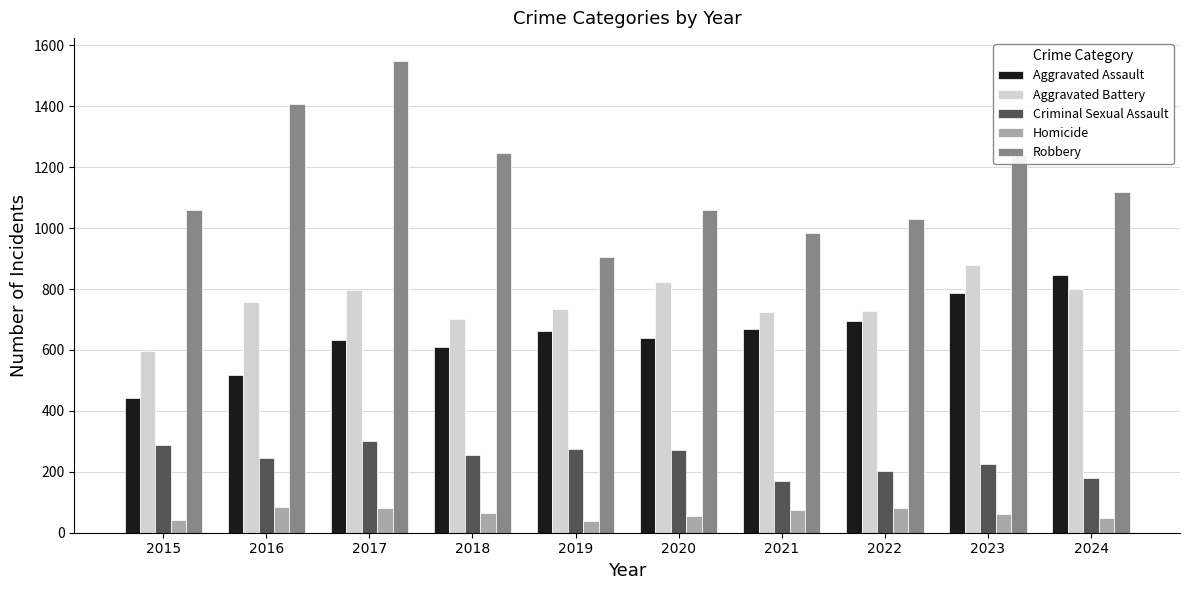

What is the average value of the Criminal Sexual Assault series?

242